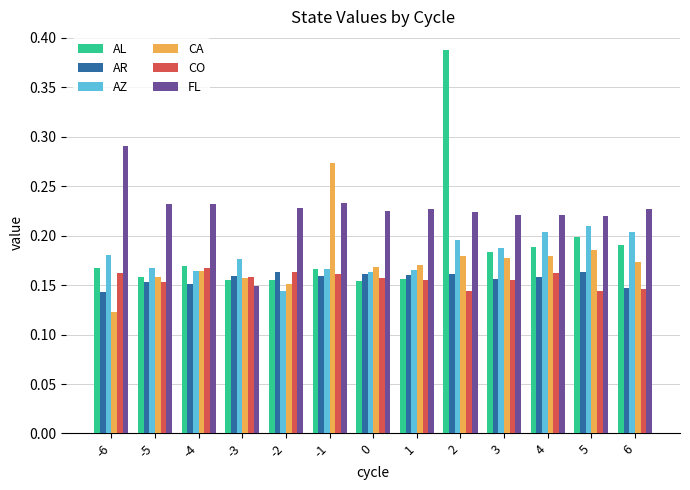

What is the sum of all AL values?

2.4